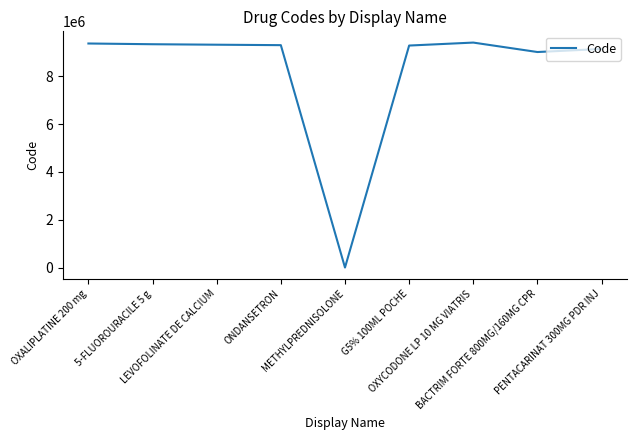

What is the smallest value displayed?

5